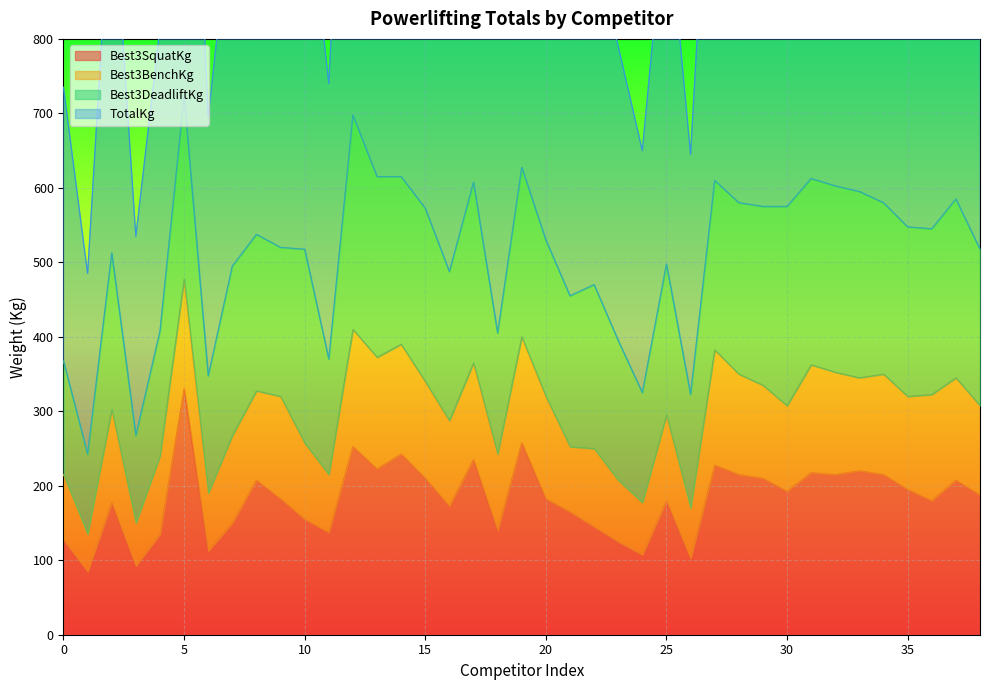

What is the difference between the Best3SquatKg values at 32 and 11?

77.5